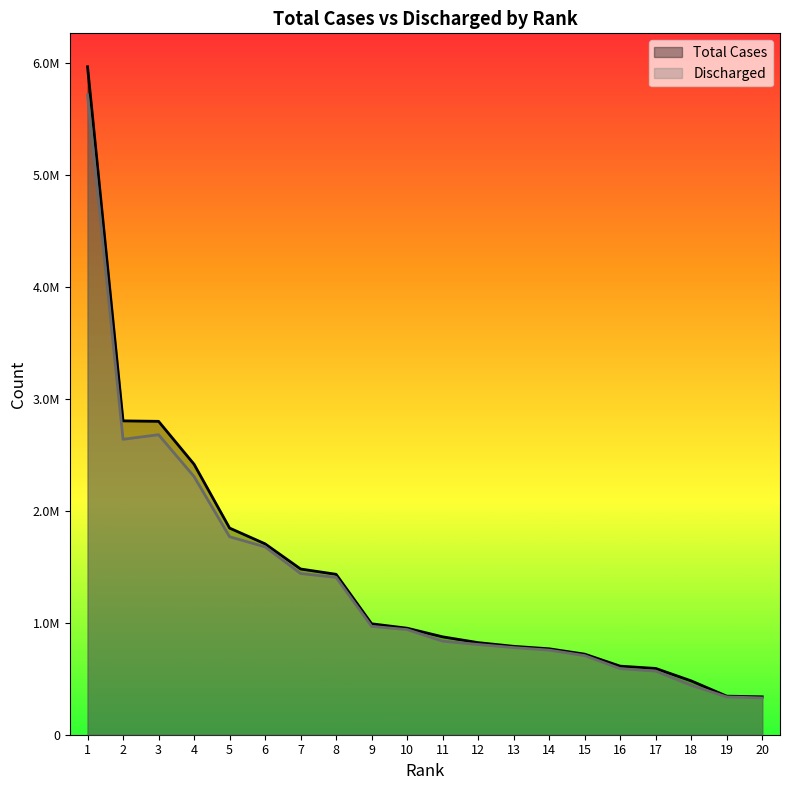

What is the lowest value of the Total Cases series?

338508